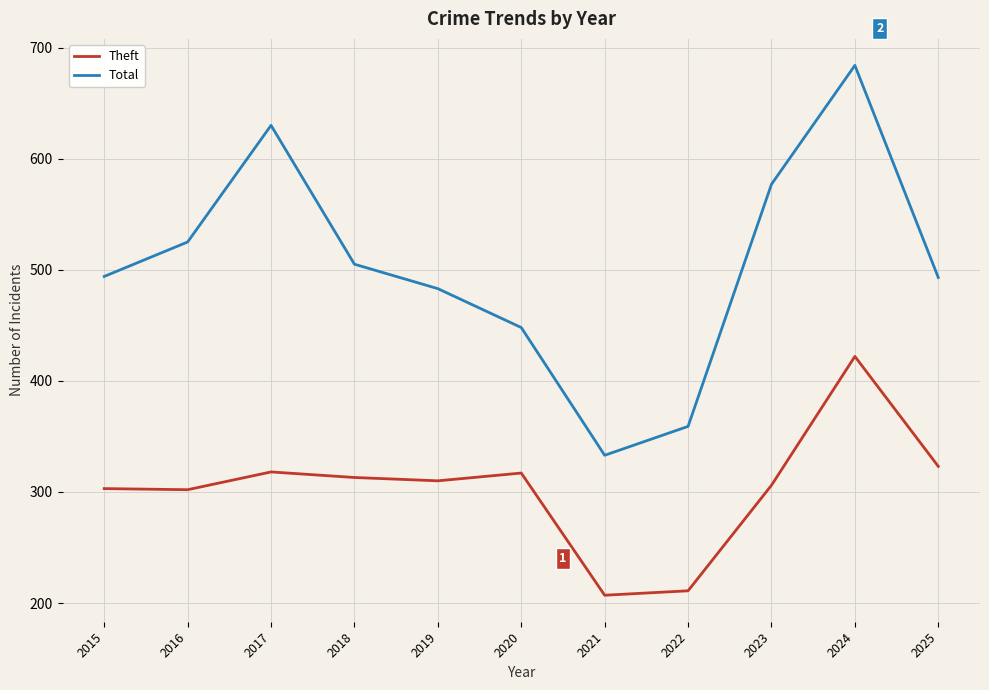

What is the greatest value displayed?

684